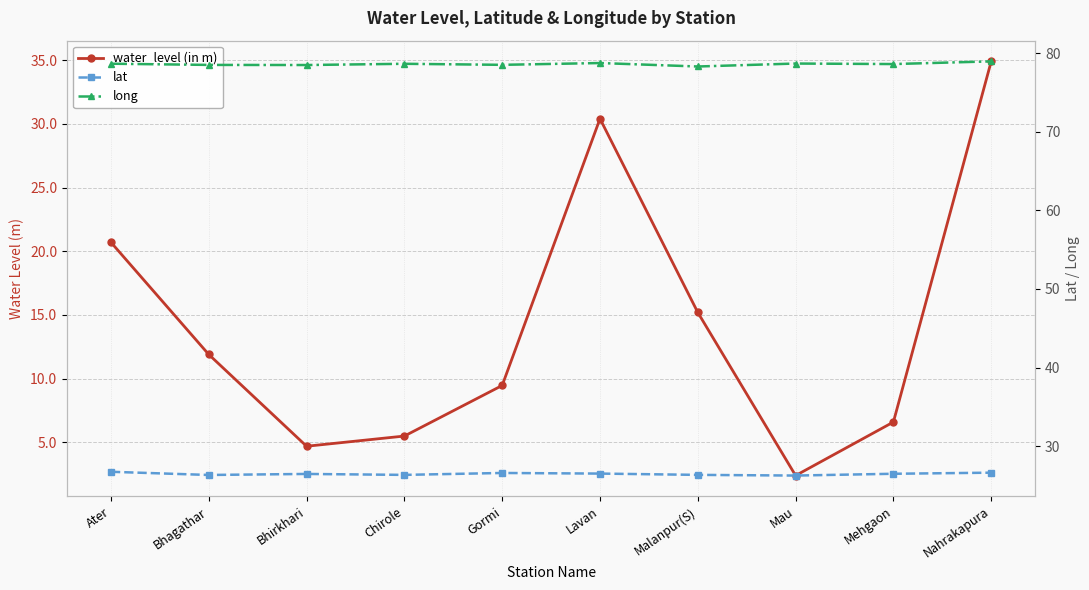

Count the lat values in the range 26 to 27.

10